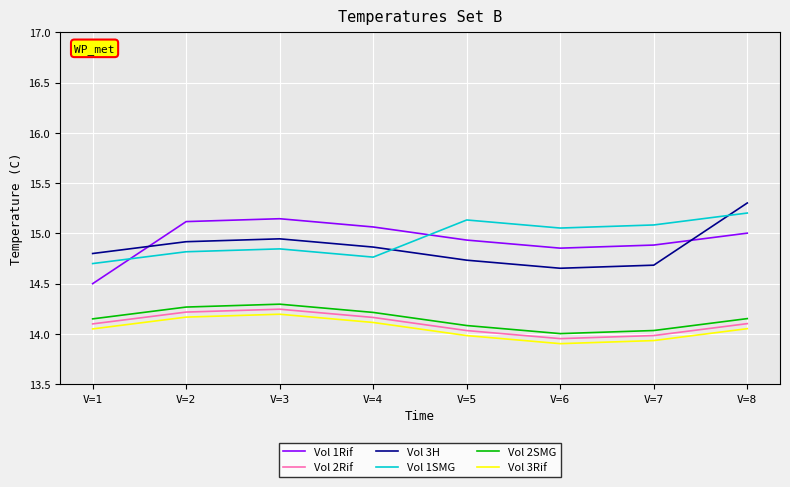

What is the total value across all series at V=5?

86.9